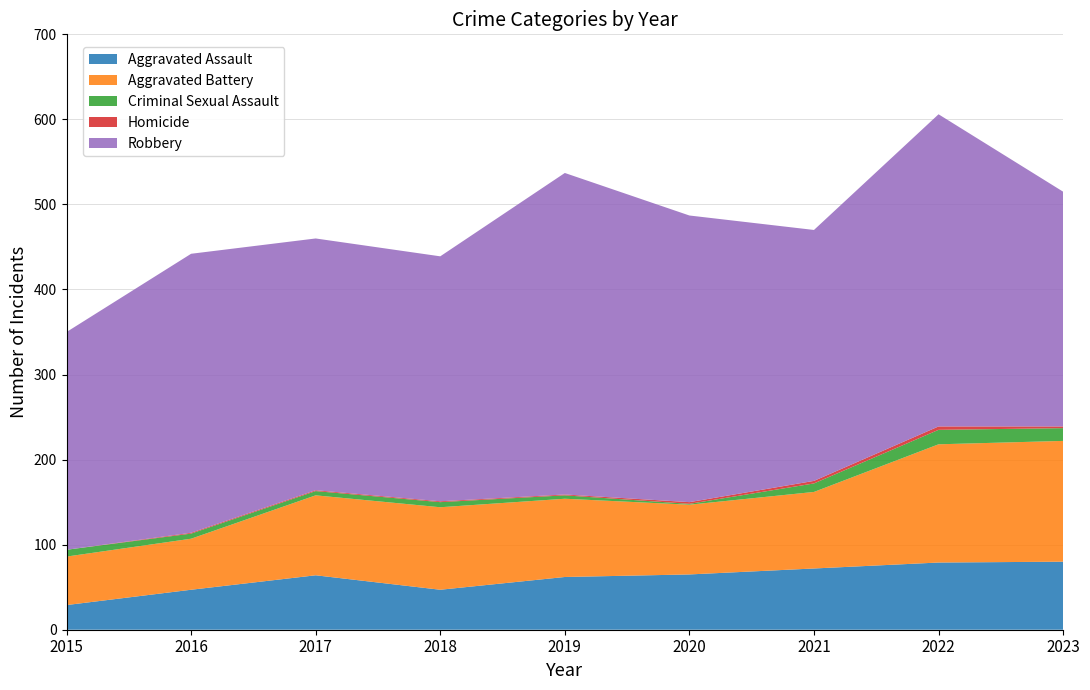

Reading left to right, what are all the values shown in this chart?

Aggravated Assault: 29	47	64	47	62	65	72	79	80
Aggravated Battery: 57	60	94	97	92	82	90	139	142
Criminal Sexual Assault: 8	6	5	6	4	1	10	17	15
Homicide: 0	1	1	1	1	2	3	4	2
Robbery: 256	328	296	288	378	337	295	367	276